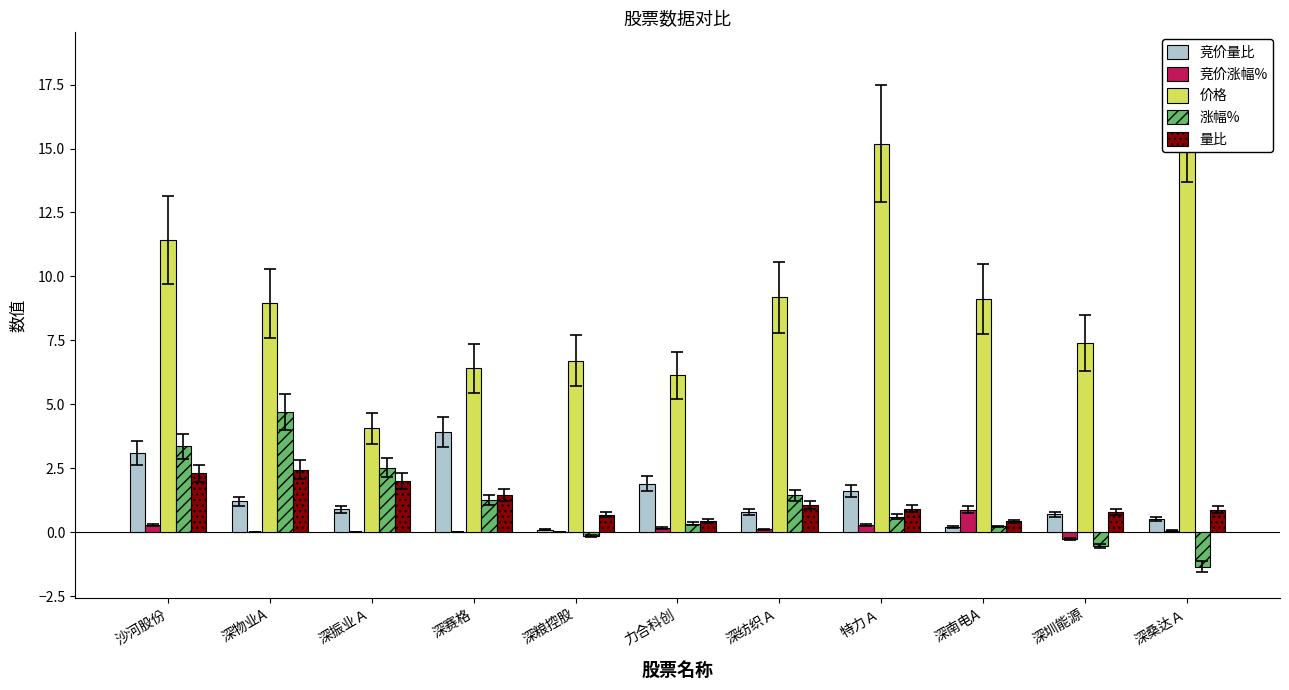

What is the highest value of the 涨幅% series?

4.7